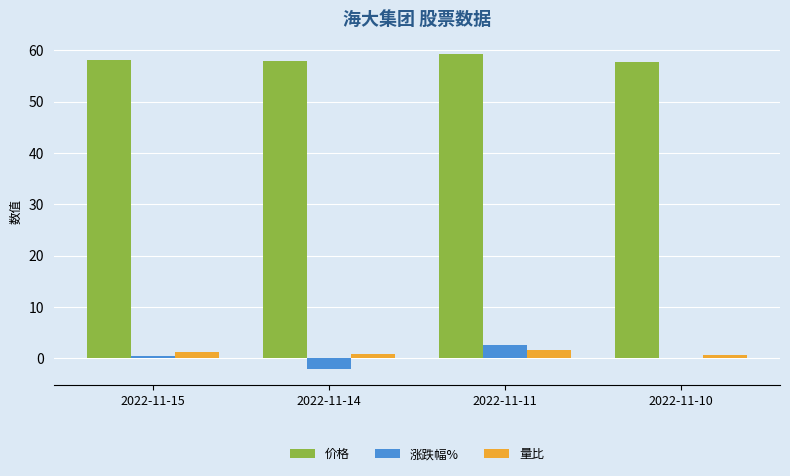

Count the number of data series in this chart.

3